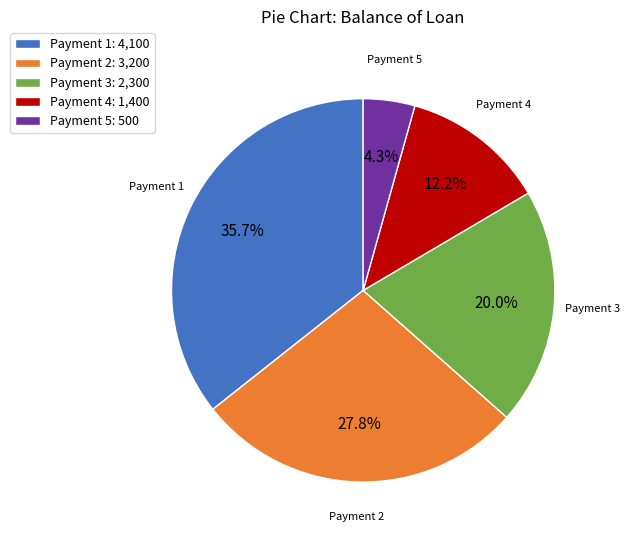

Between Payment 2: 3,200 and Payment 4: 1,400, which is larger?

Payment 2: 3,200